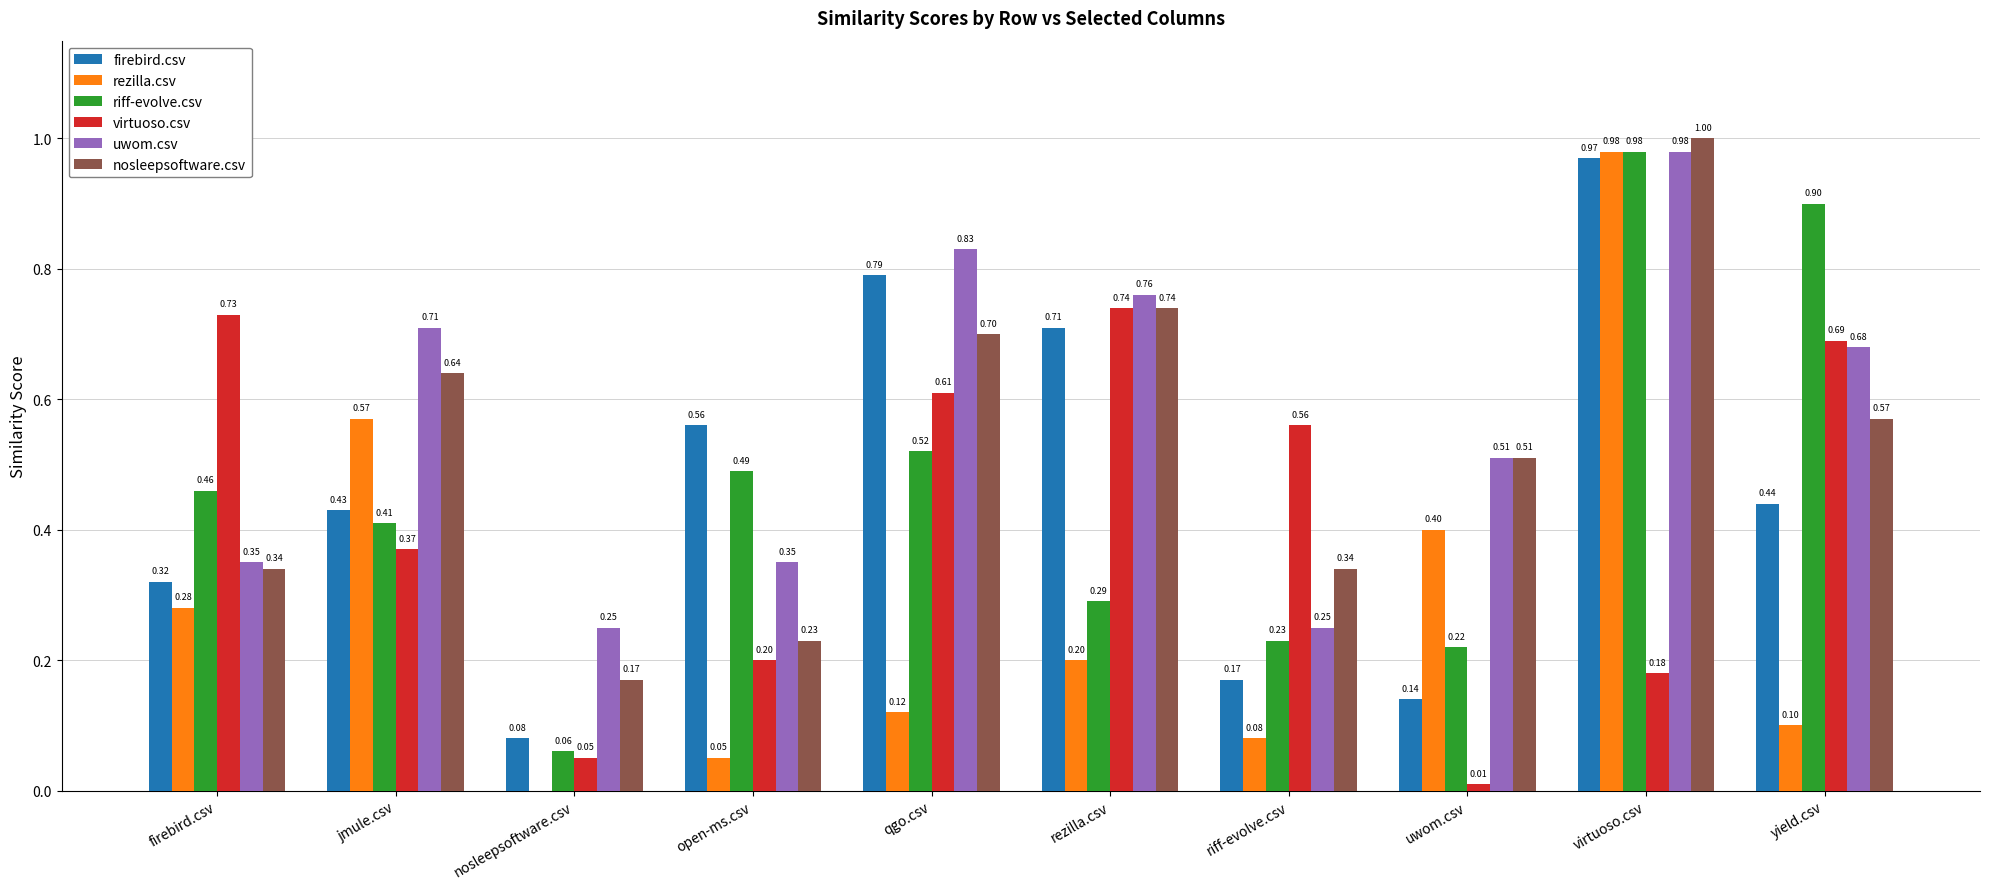

At which label does uwom.csv reach its peak?

virtuoso.csv